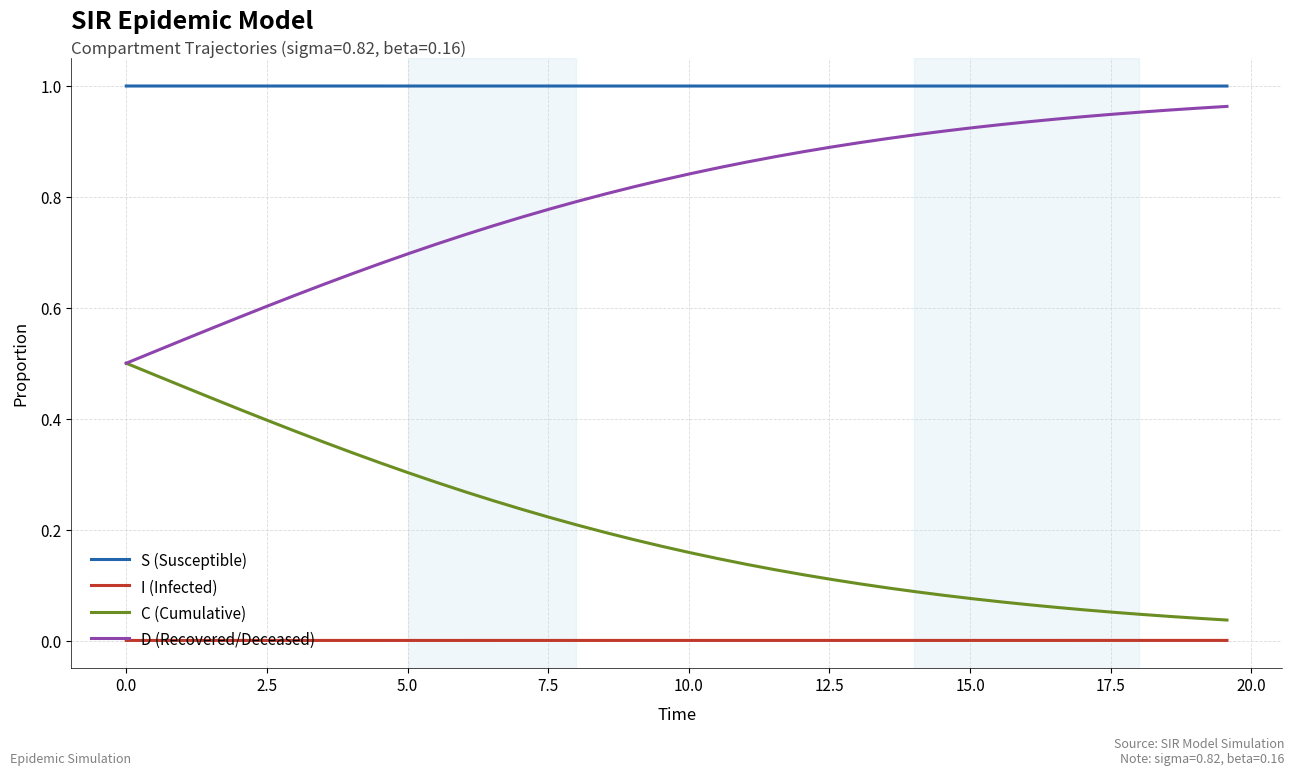

List the series in order of their overall mean, lowest first.

I (Infected), C (Cumulative), D (Recovered/Deceased), S (Susceptible)